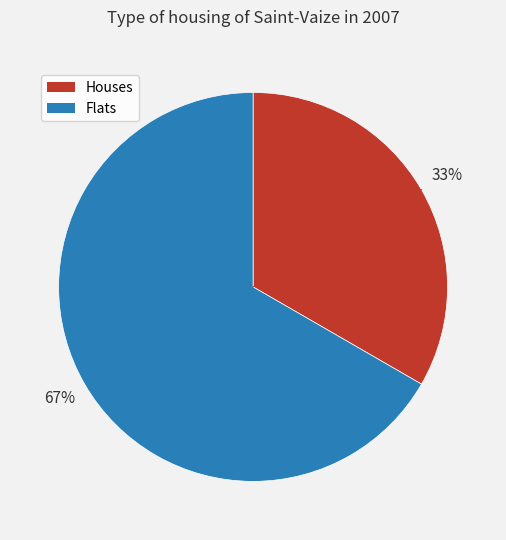

Is there any slice that represents more than half of the pie?

Yes